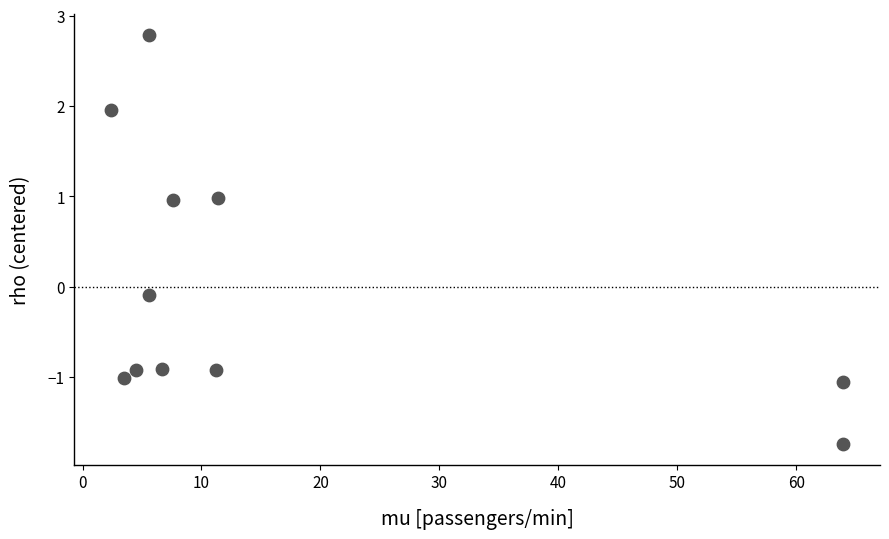

What is the average X value?

16.9